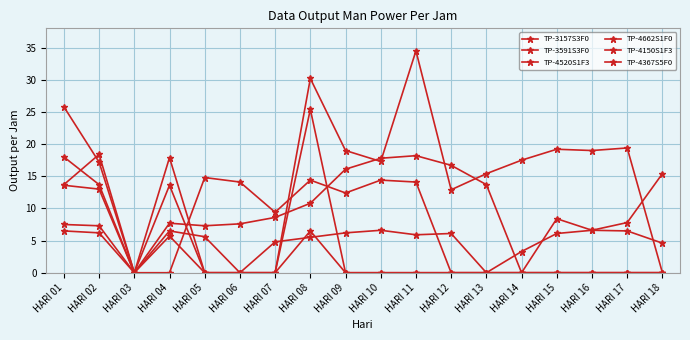

At HARI 08, list the series in order from largest to smallest.

TP-3591S3F0, TP-4150S1F3, TP-3157S3F0, TP-4520S1F3, TP-4367S5F0, TP-4662S1F0